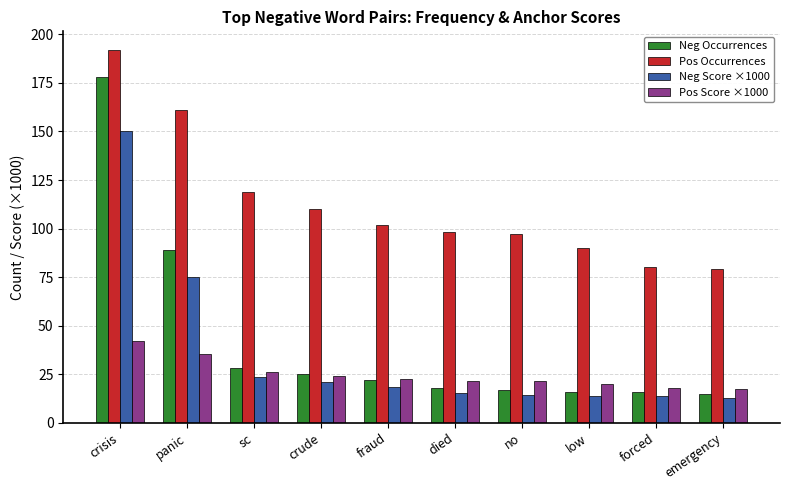

Which series has the largest total across all categories?

Pos Occurrences